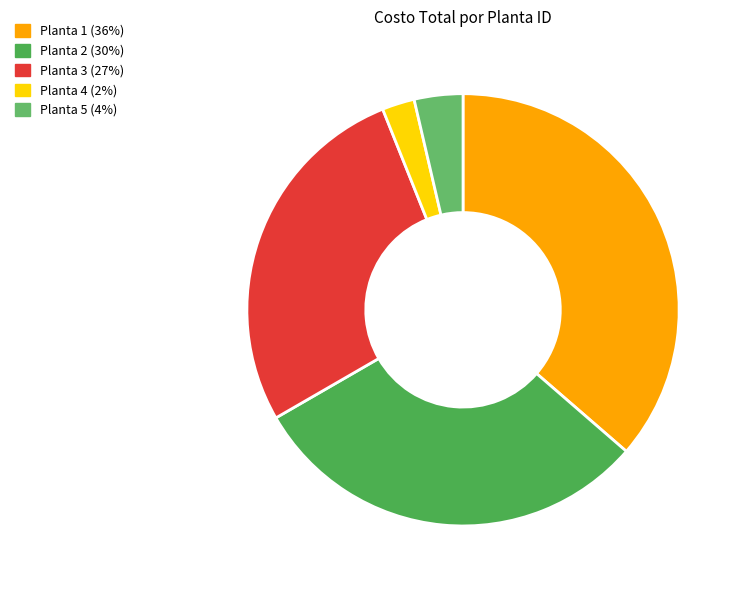

Count the number of slices in the pie.

5